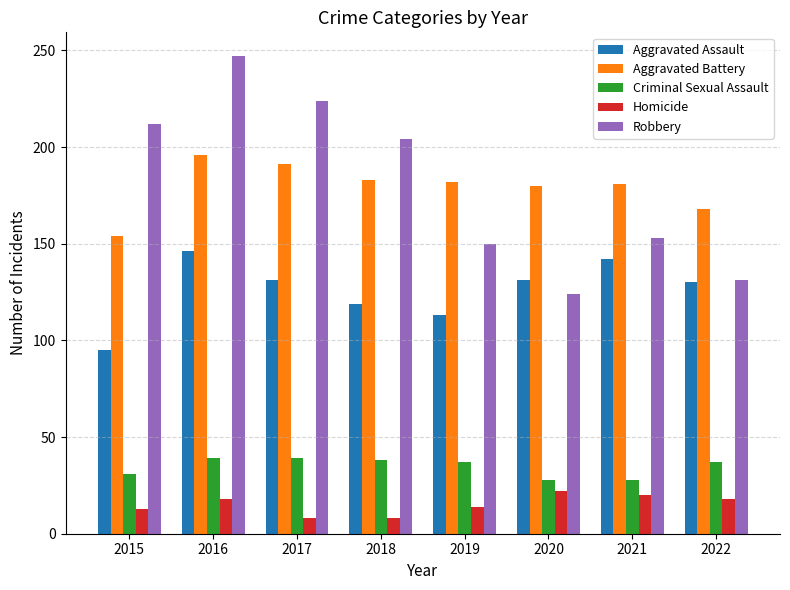

Rank the series at 2018 from lowest to highest value.

Homicide, Criminal Sexual Assault, Aggravated Assault, Aggravated Battery, Robbery